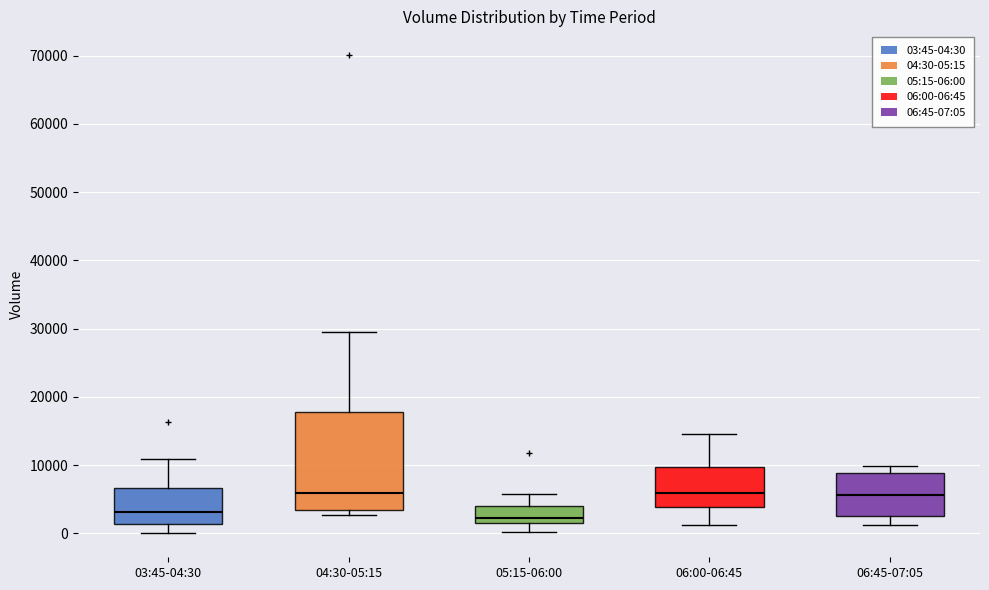

Comparing the boxes themselves (not the whiskers), which one is the tallest?

04:30-05:15